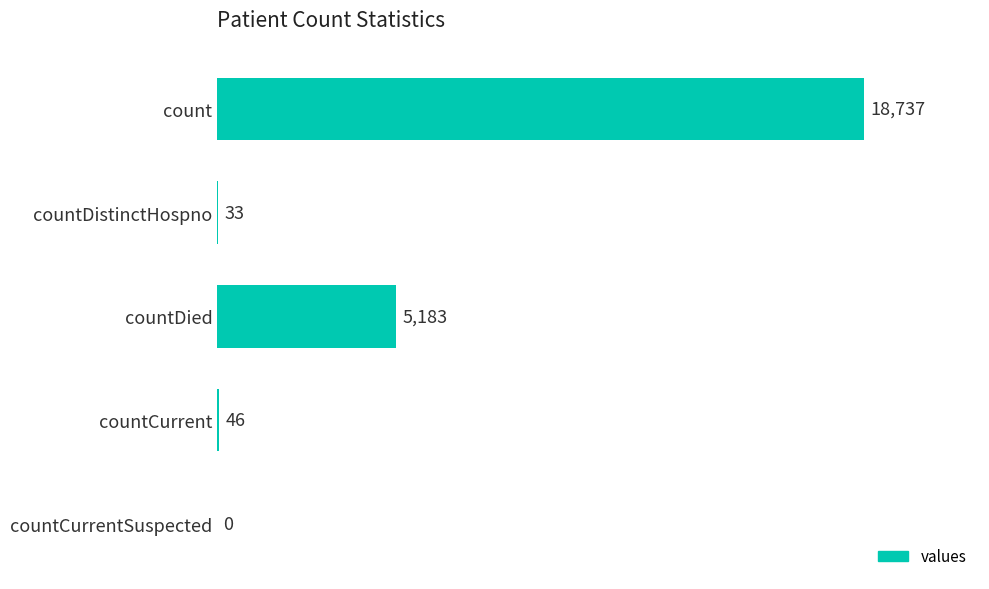

Are the bars horizontal?

Yes